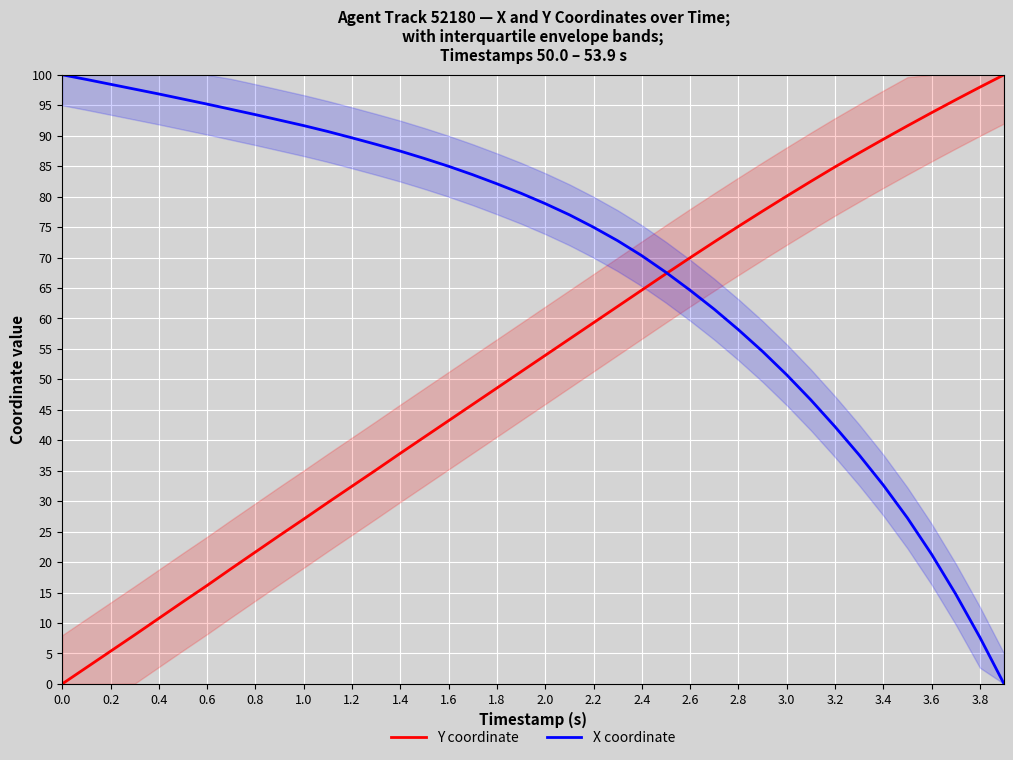

What value does the Y coordinate series have at 1.2?

32.5